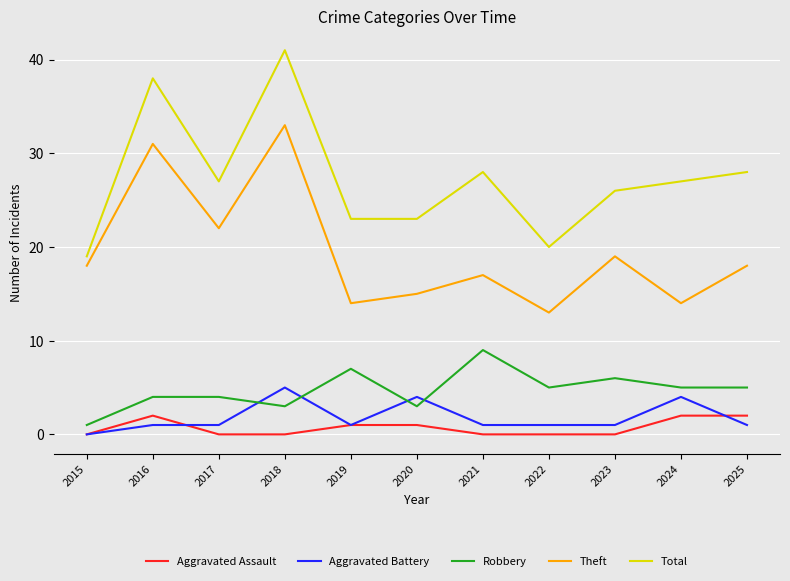

What is the sum of the Aggravated Assault values at 2019 and 2020?

2